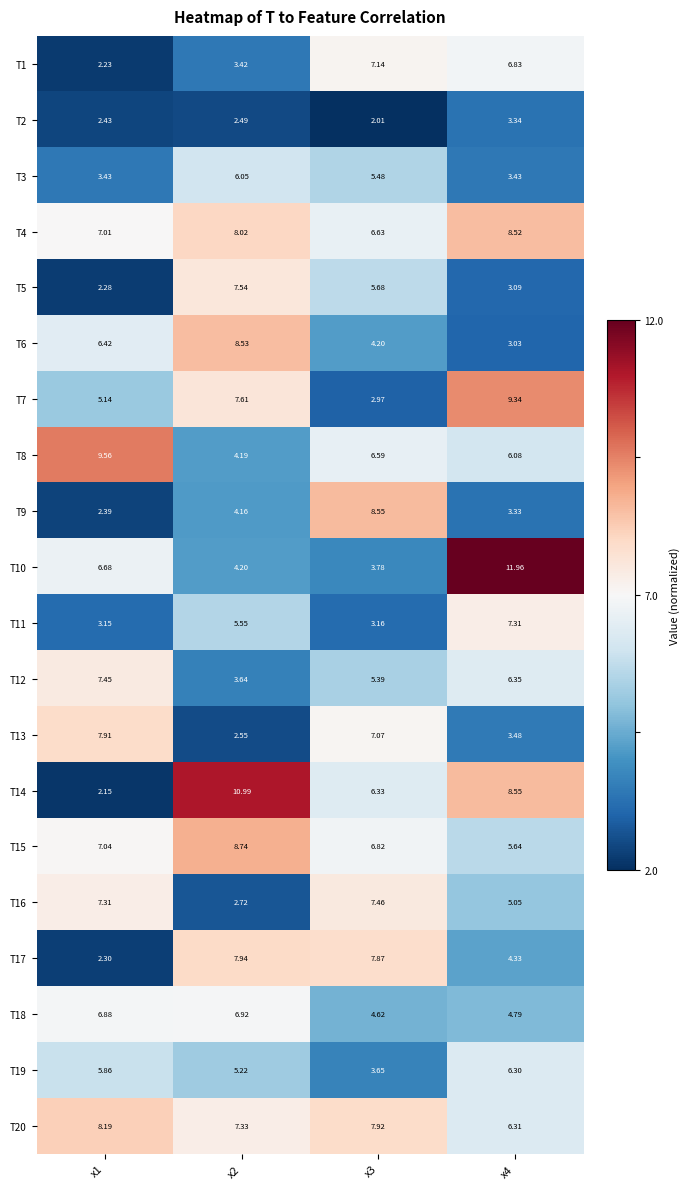

How many values in the T1 series exceed 6?

2